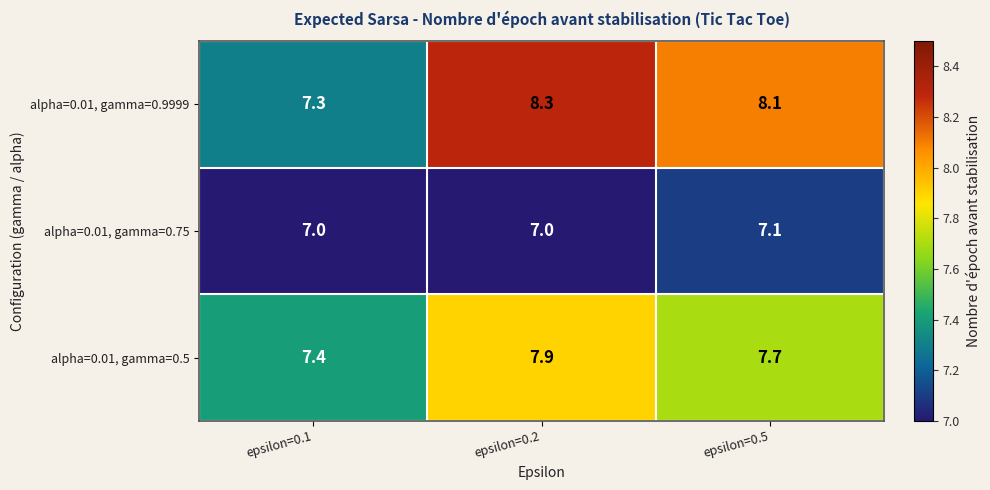

Which series changed the most between epsilon=0.1 and epsilon=0.2?

alpha=0.01, gamma=0.9999